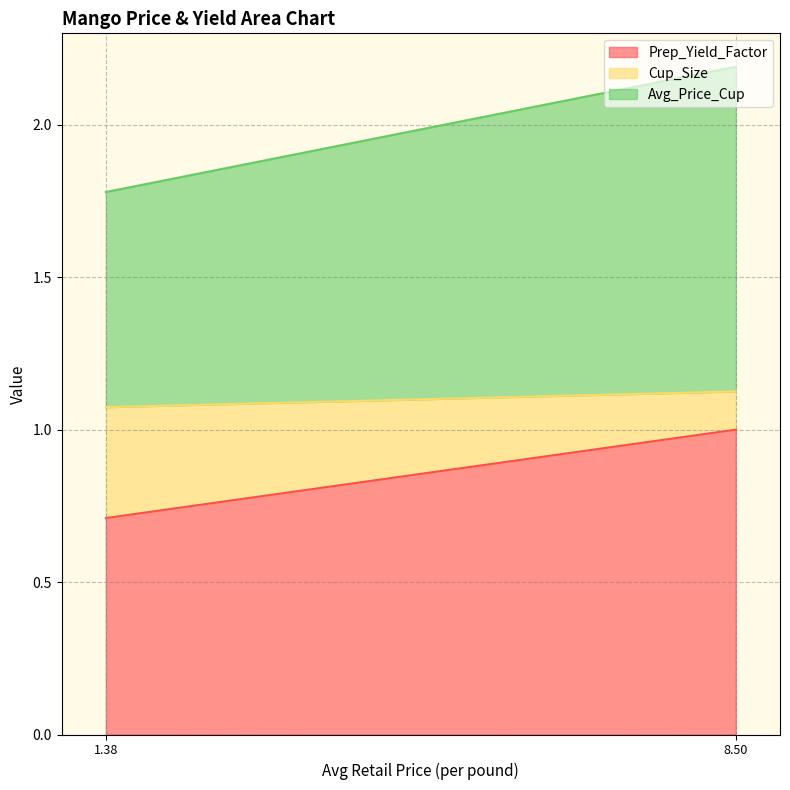

Which series changed the most between 1.37756344703197 and 8.504649301677162?

Avg_Price_Cup